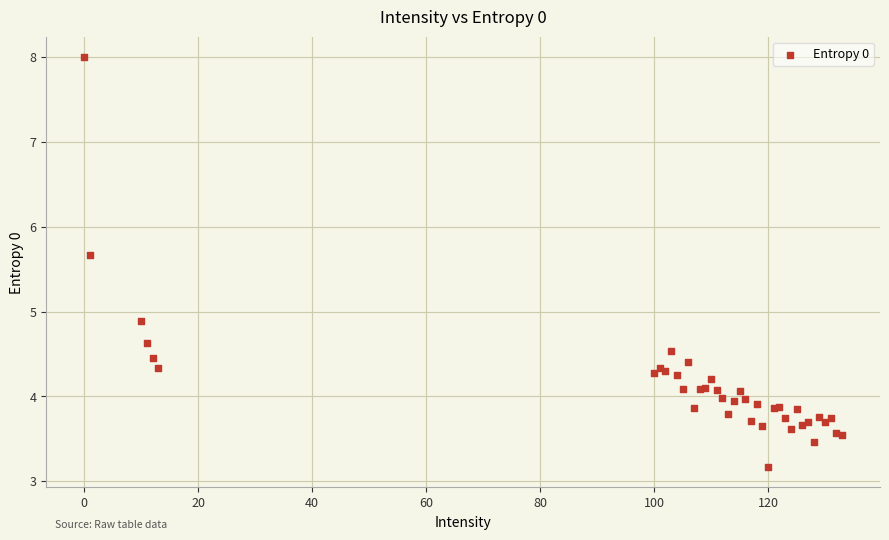

What Y value in the scatter plot is closest to 5?

4.9